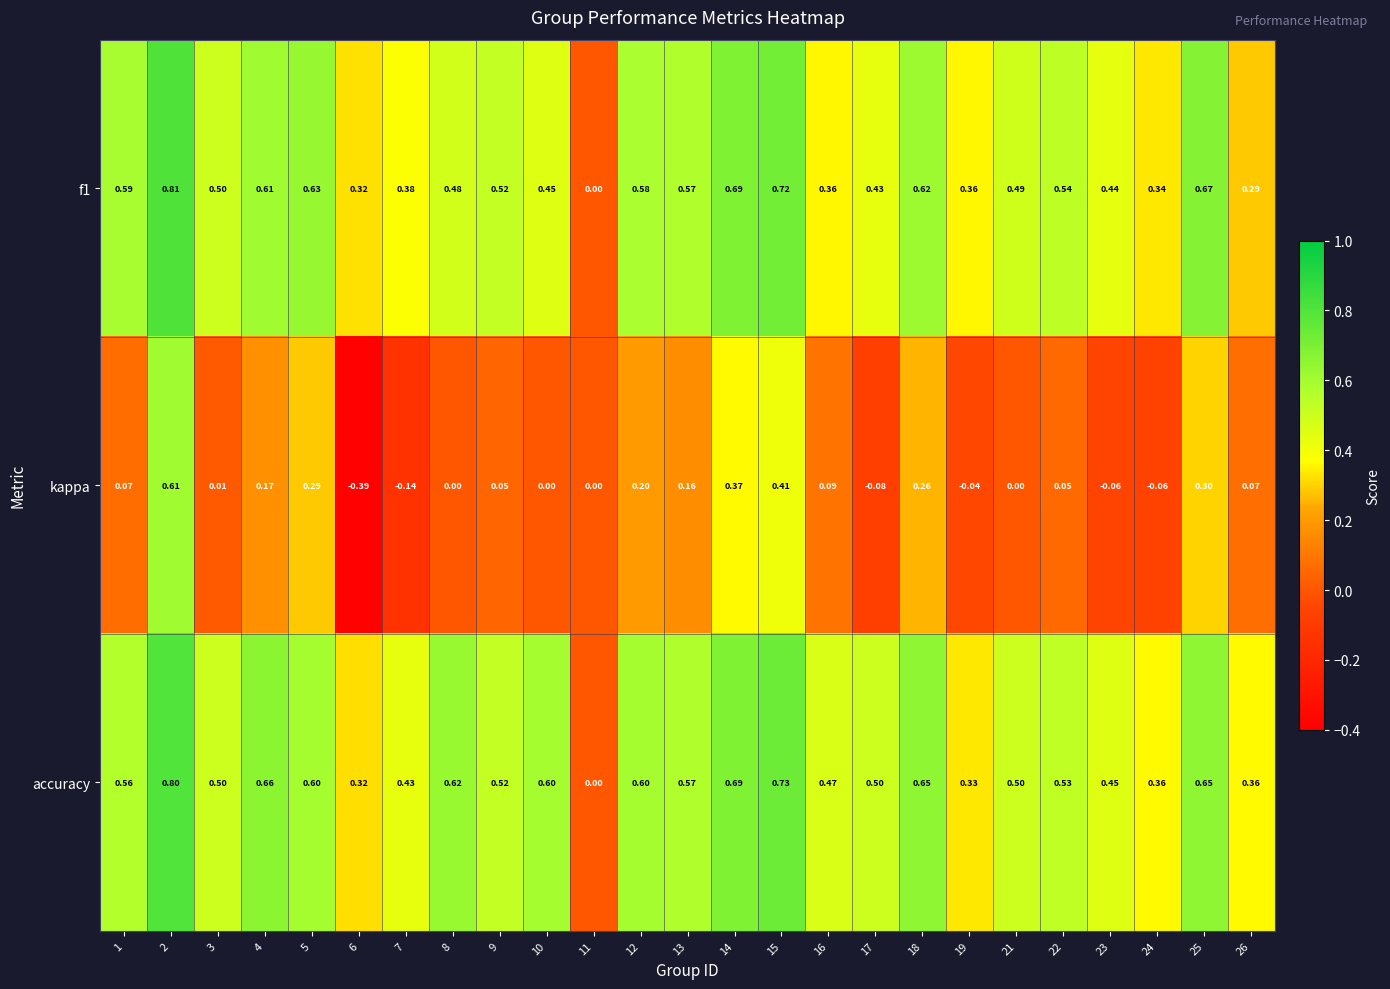

Which series has the largest range (max minus min)?

kappa